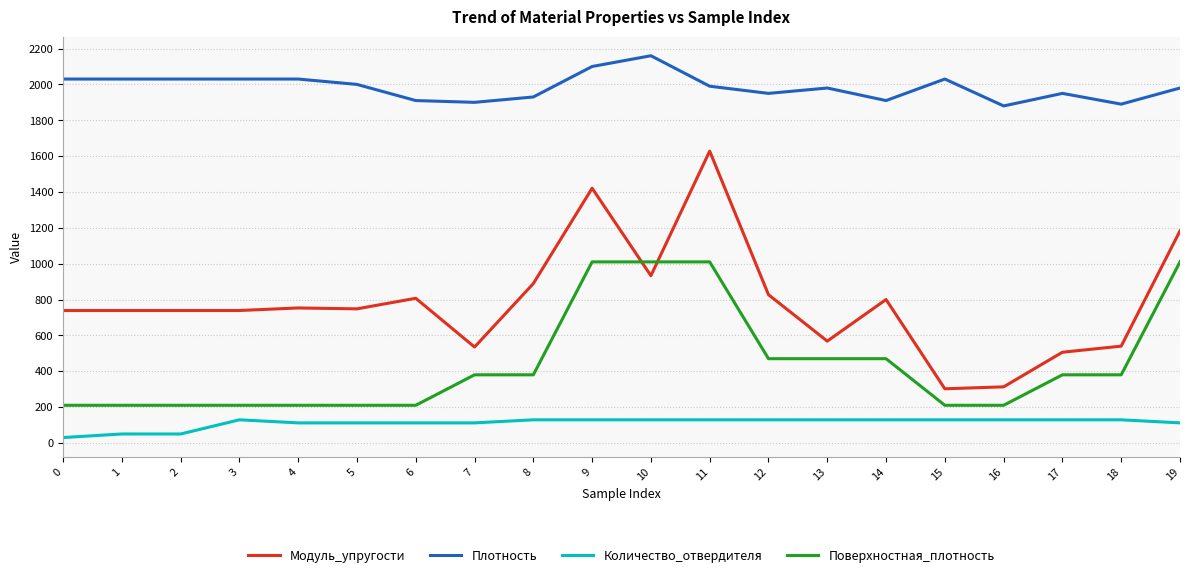

What is the total value across all series at 0?

3008.7